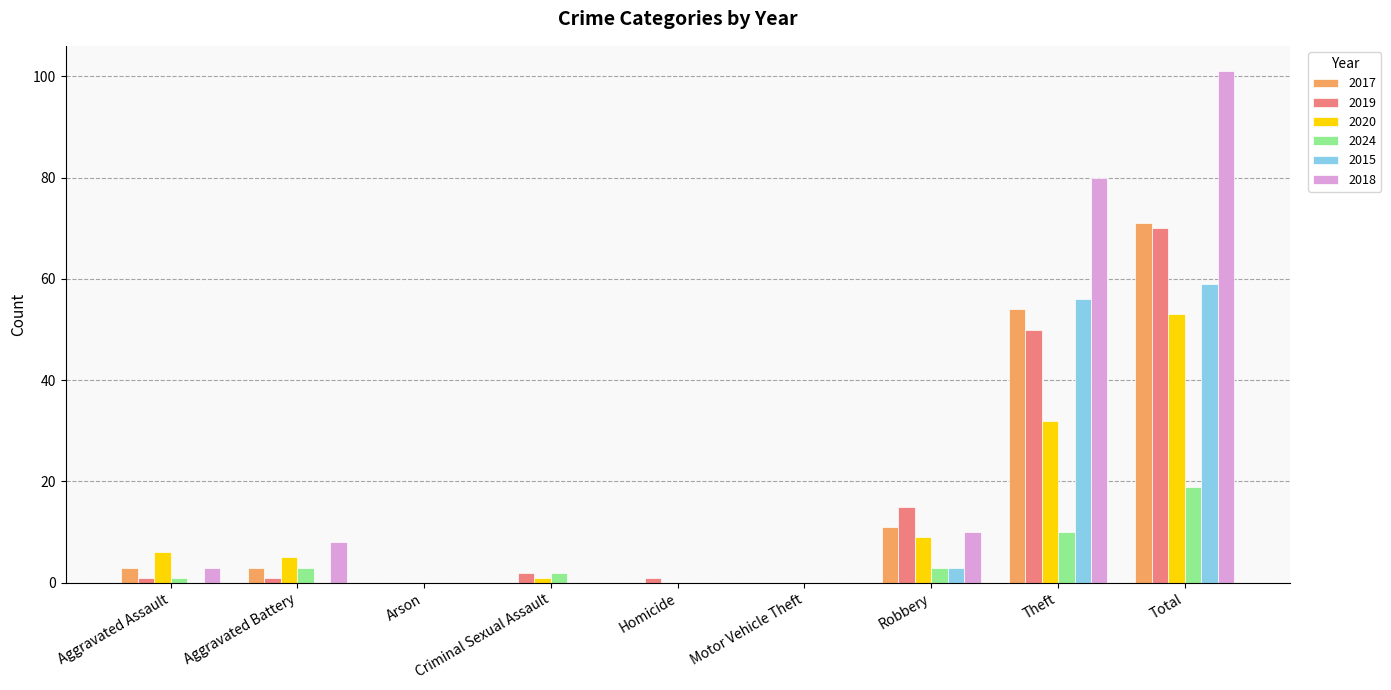

What is the total value across all series at Theft?

282